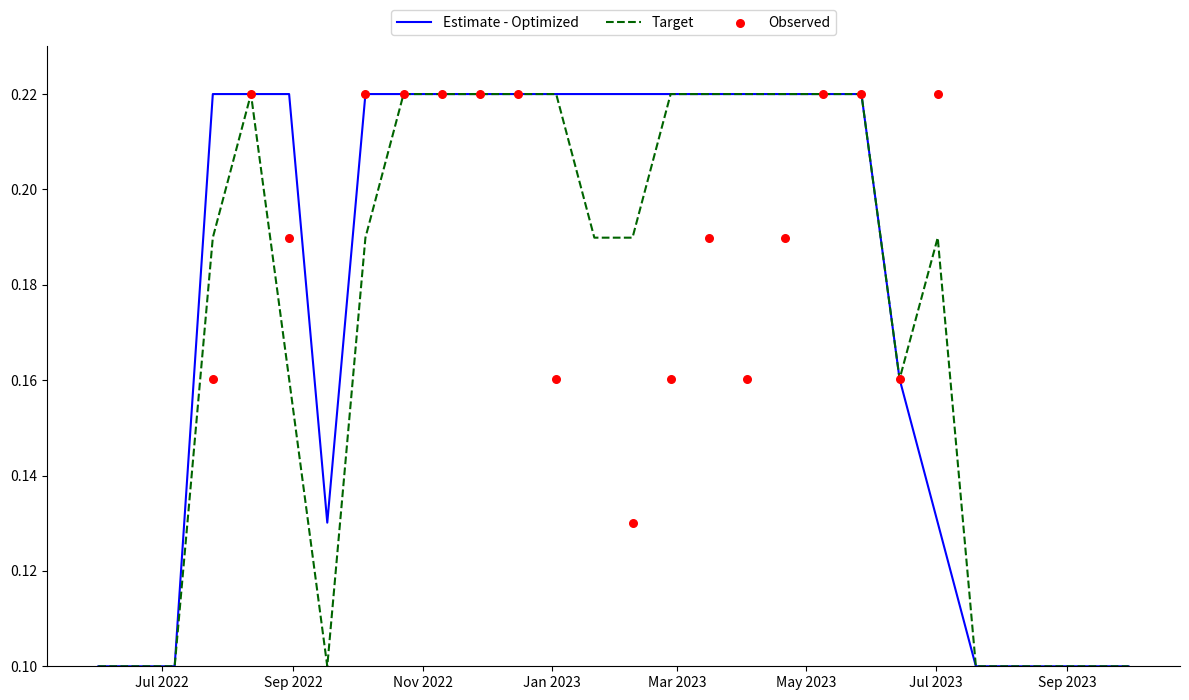

Which series contains the highest Y value?

Estimate - Optimized